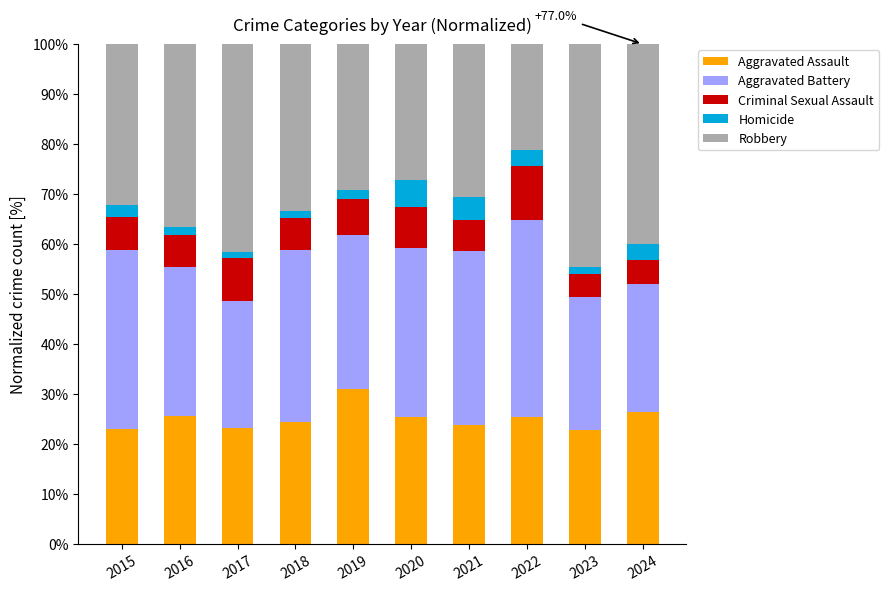

Is it true that Aggravated Assault equals 16.5 at 2020?

False